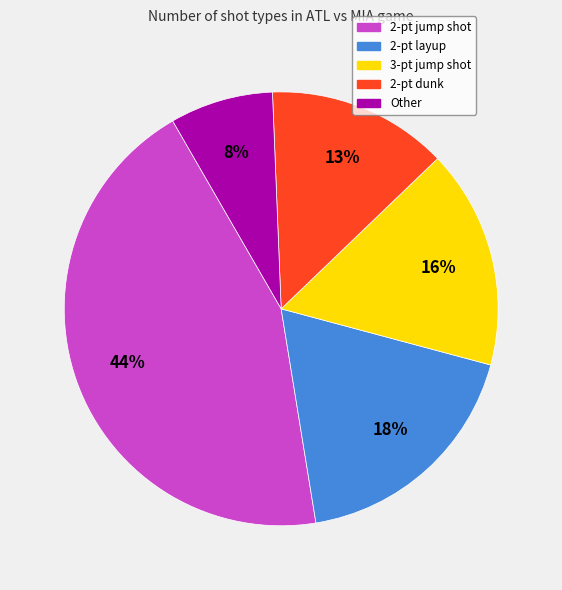

Do 2-pt layup and Other together represent more than half of the pie?

No